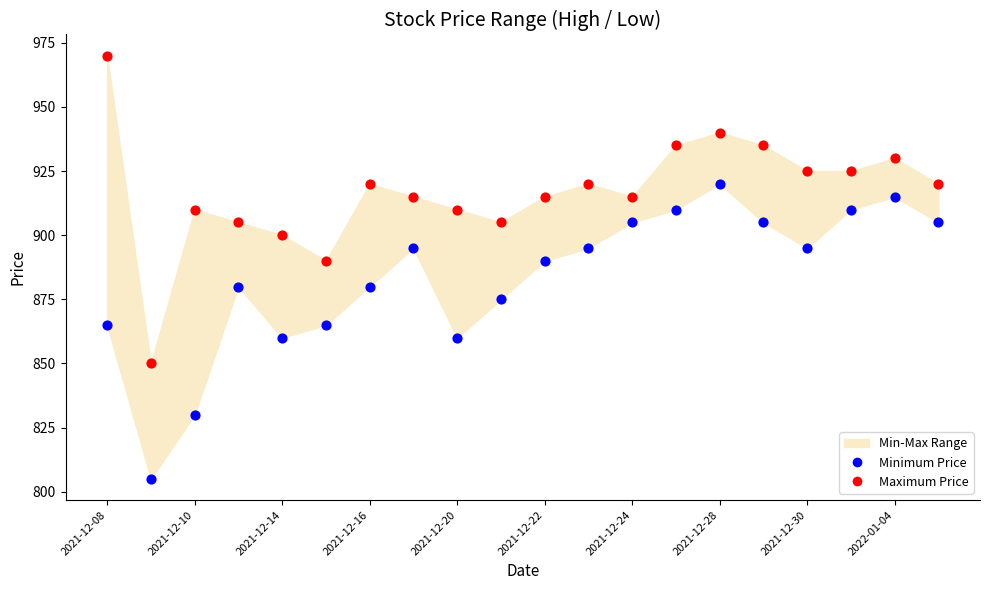

Which series contains the highest Y value?

Maximum Price